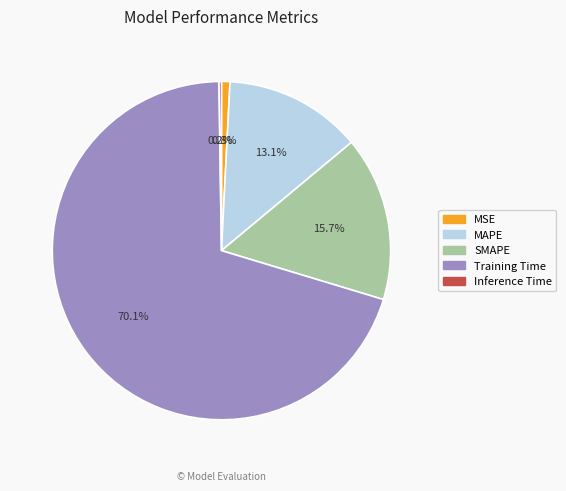

Which has a higher value, MAPE or MSE?

MAPE